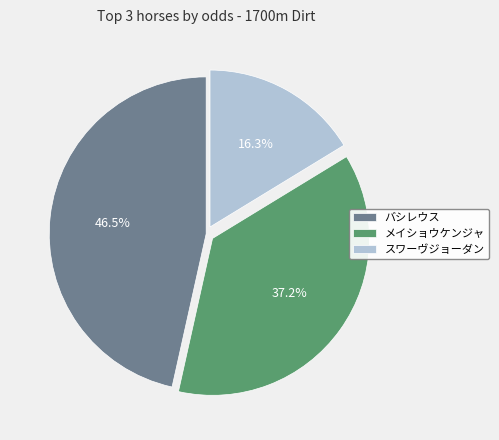

What portion of the pie excludes メイショウケンジャ?

62.8%